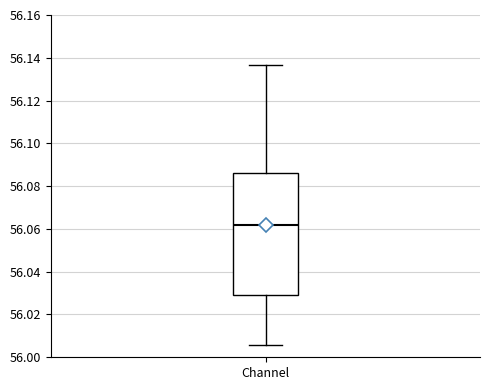

Read this box plot against the y-axis: the position of the median line, the range covered by the box, and the ends of both whiskers. The values are not printed on the chart, so give them approximately, as read against the axis.

median 56.062, box 56.030 to 56.086, whiskers 56.006 to 56.136